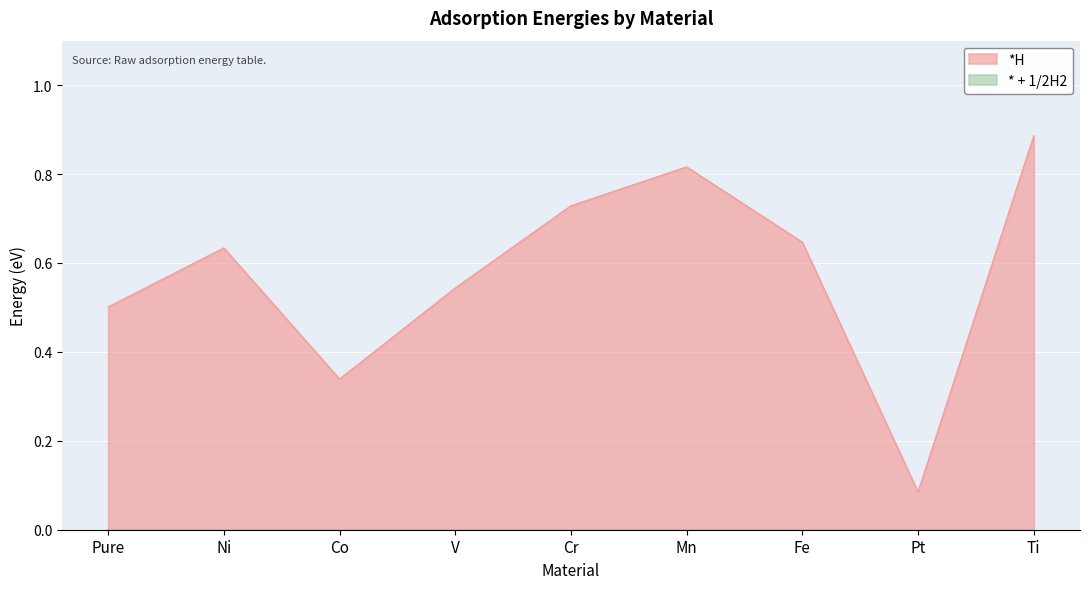

Which series changed the most between V and Ti?

*H